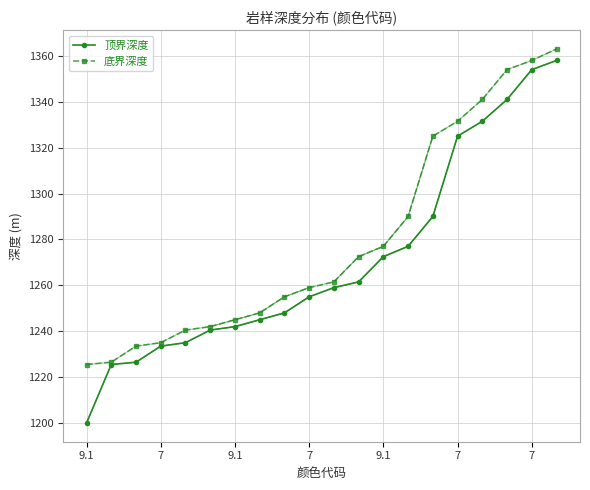

Where does the 底界深度 series first go above 1261?

10